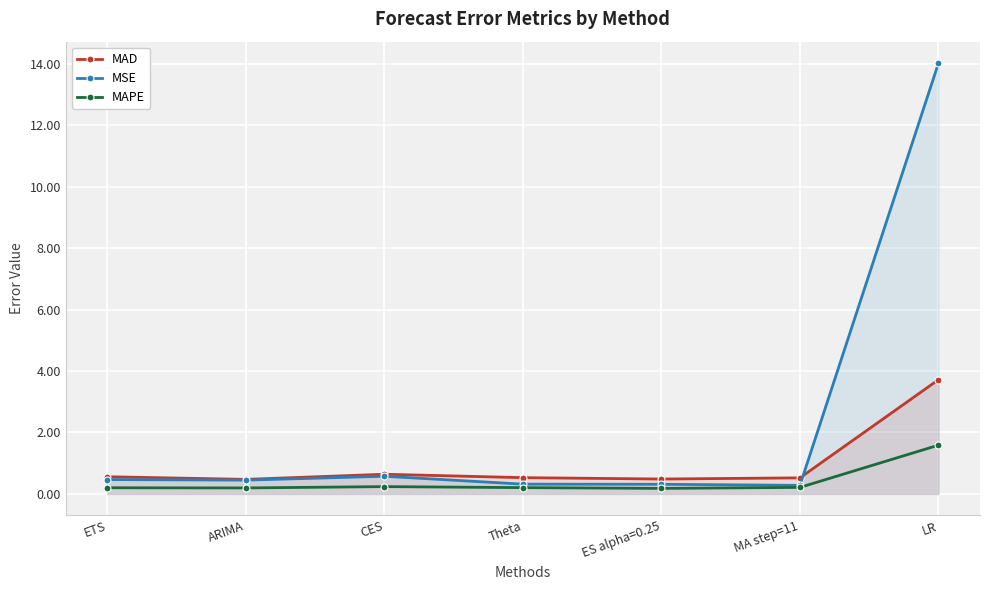

What position from the right is ES alpha=0.25?

3